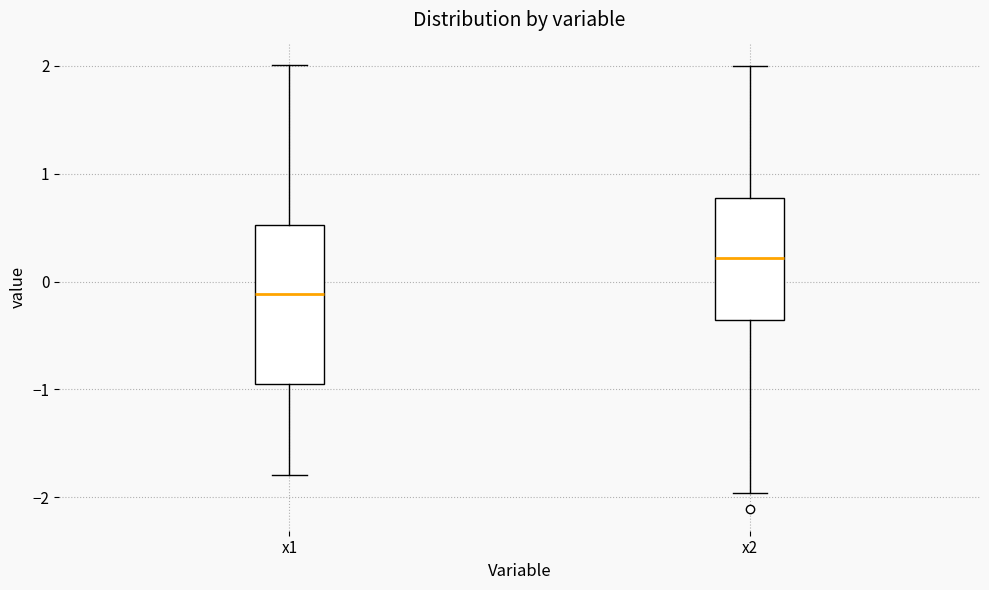

Reading left to right, transcribe this box plot: for each box, give where its median line is, the range the box spans, and where its two whiskers end, as read against the y-axis. The values are not printed on the chart, so give them approximately, as read against the axis.

x1: median -0.1, box -0.9 to 0.5, whiskers -1.8 to 2.0
x2: median 0.2, box -0.4 to 0.8, whiskers -2.0 to 2.0